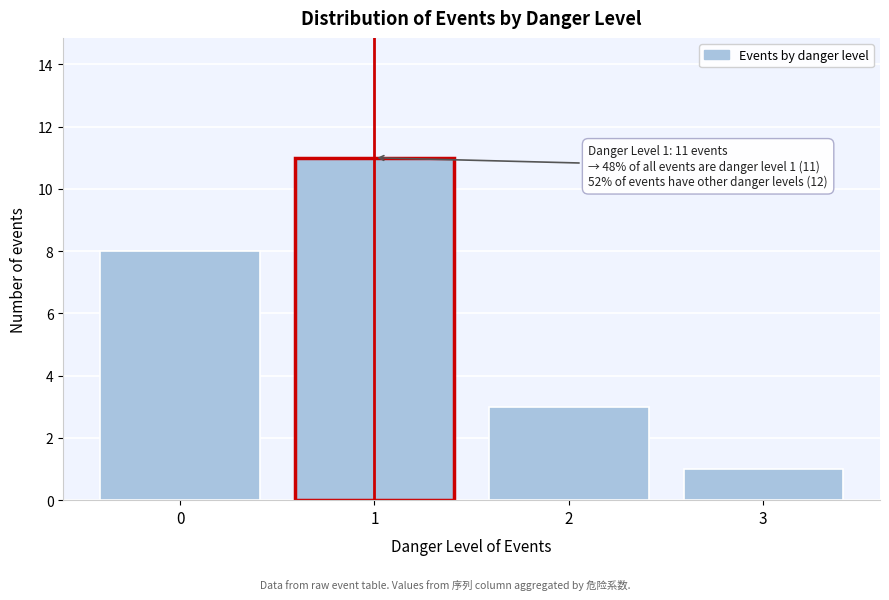

Which range on the x-axis has the tallest bar?

0.5 to 1.5